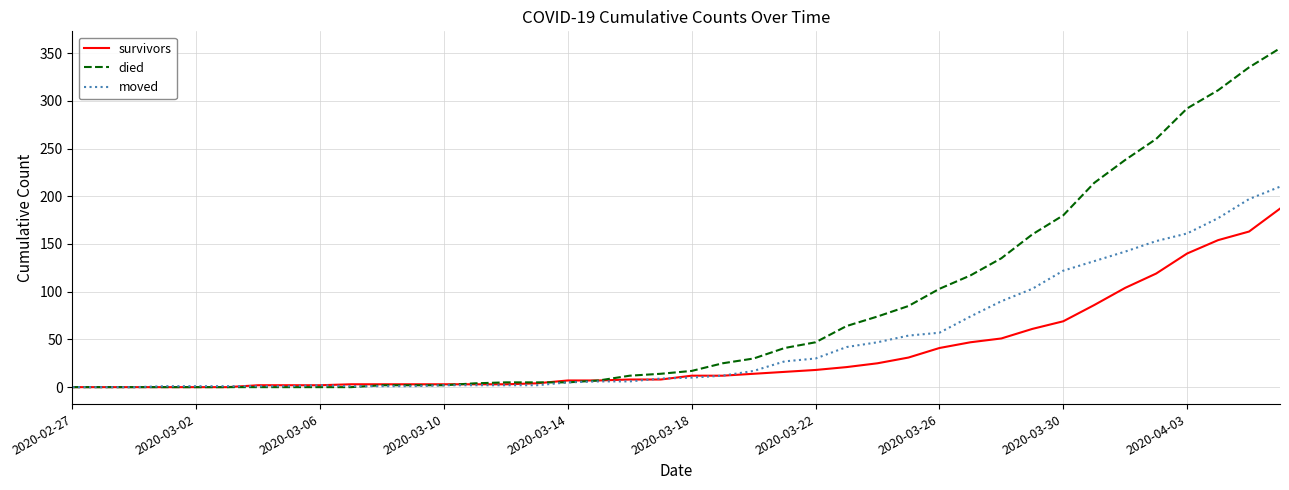

Which series has the widest spread of values?

died